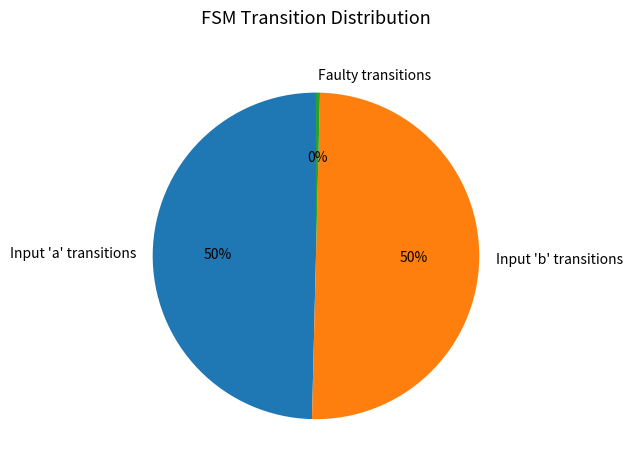

Which category has the smallest portion of the pie?

Faulty transitions